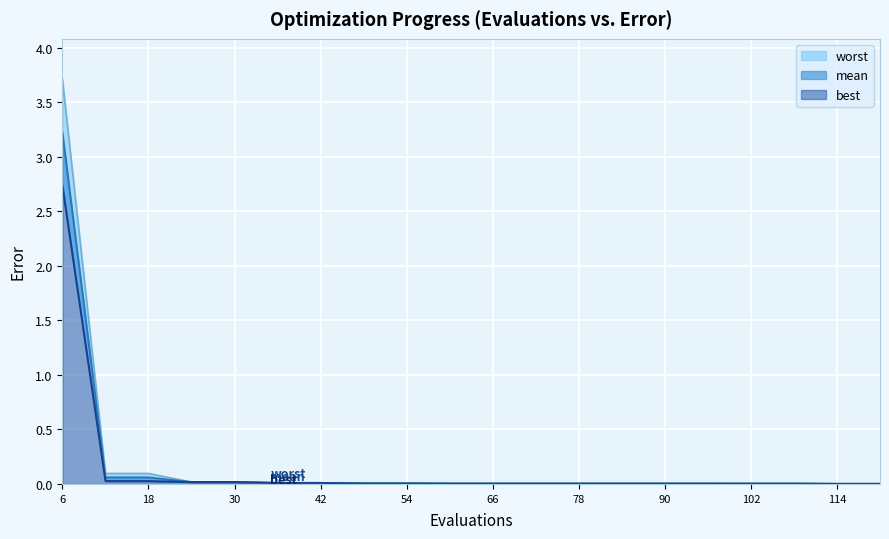

Which category has the highest value across all series?

6